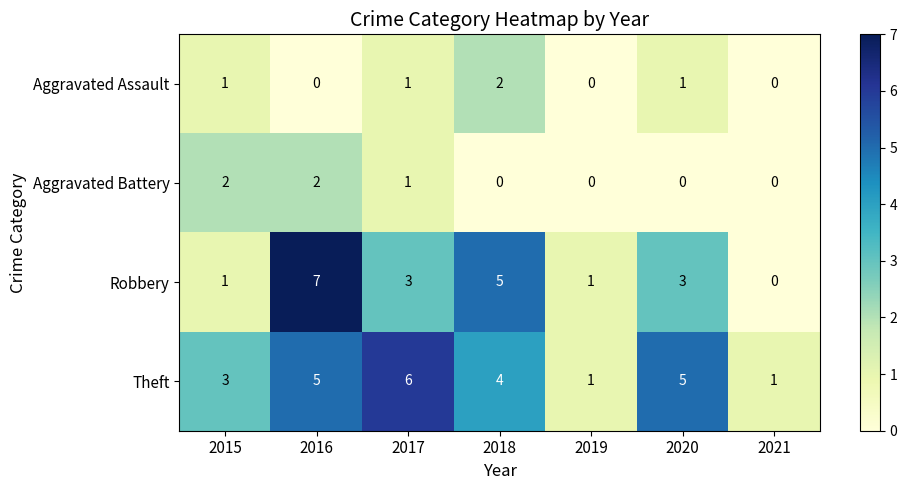

Which label corresponds to the largest value in the chart?

2016